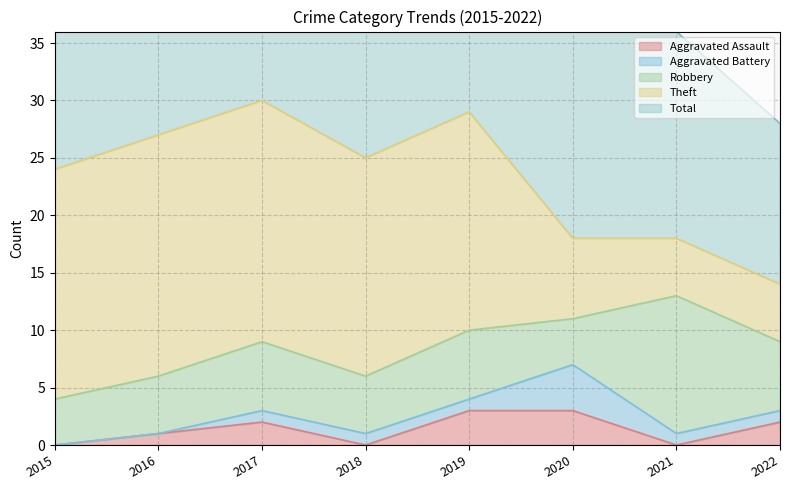

True or false: Robbery has more than 2 points higher than both neighbors.

True